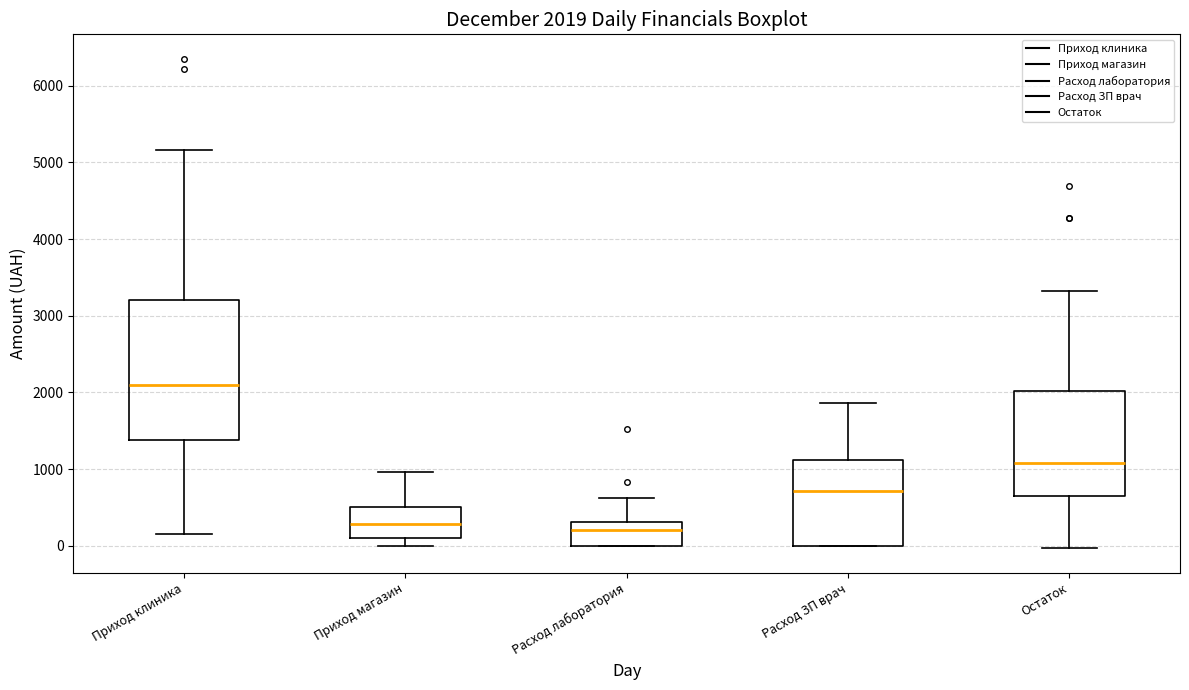

Comparing the boxes themselves (not the whiskers), which one is the tallest?

Приход клиника